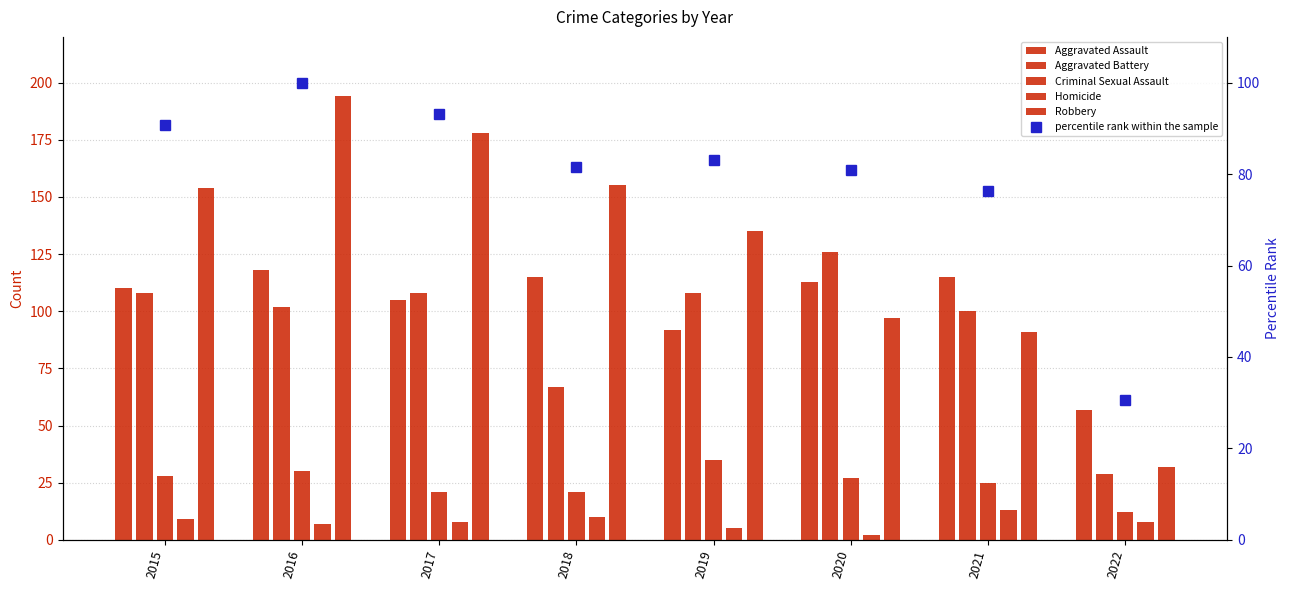

Count the number of data series in this chart.

6